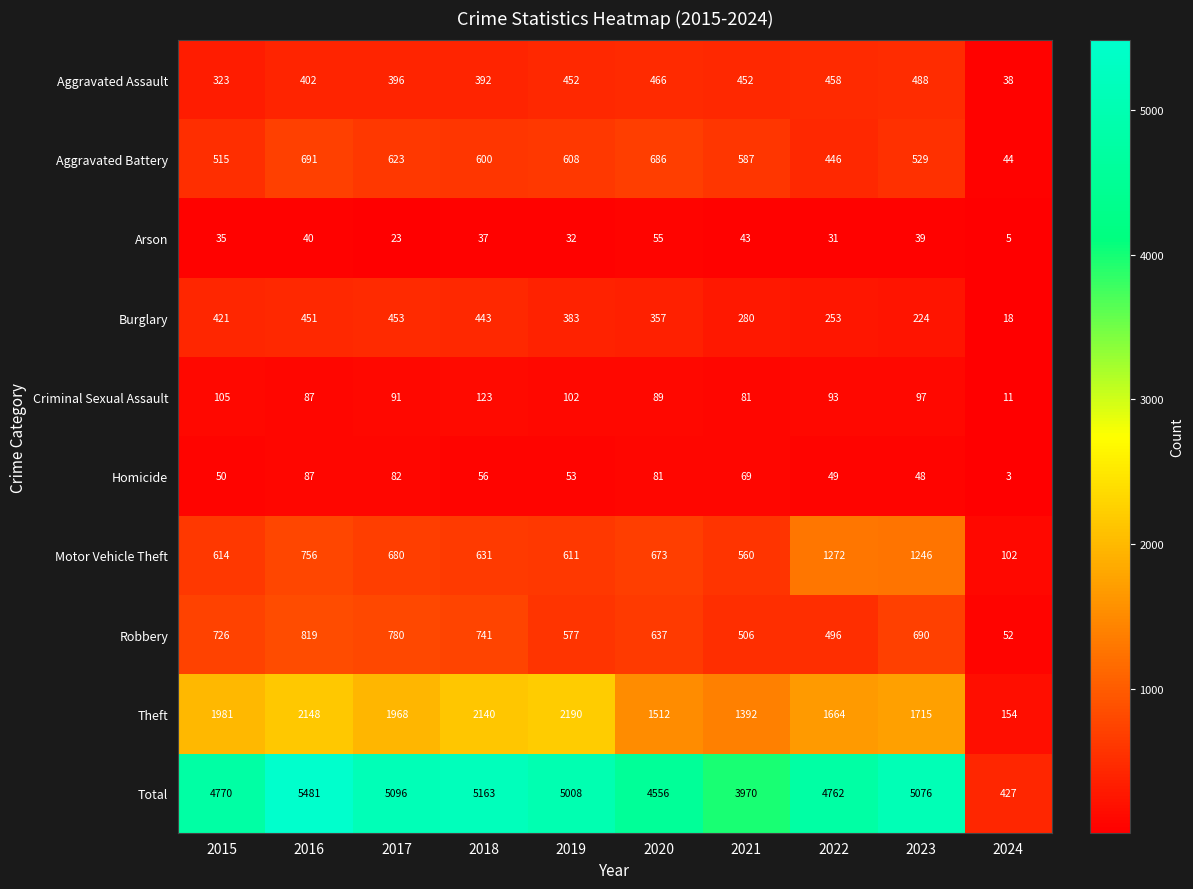

List the series in order of their peak value, lowest first.

Arson, Homicide, Criminal Sexual Assault, Burglary, Aggravated Assault, Aggravated Battery, Robbery, Motor Vehicle Theft, Theft, Total